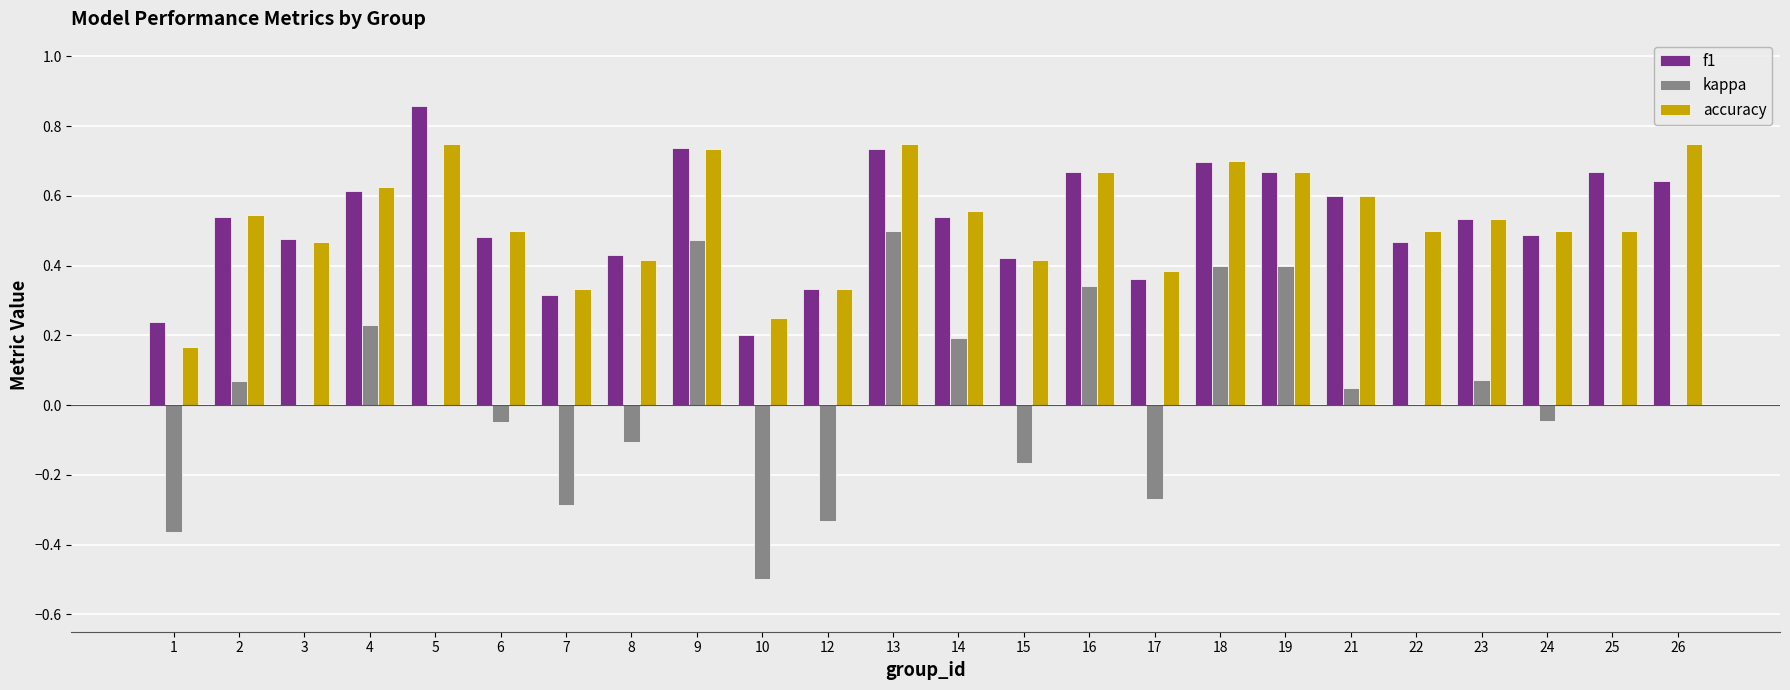

At which label does f1 reach its peak?

5